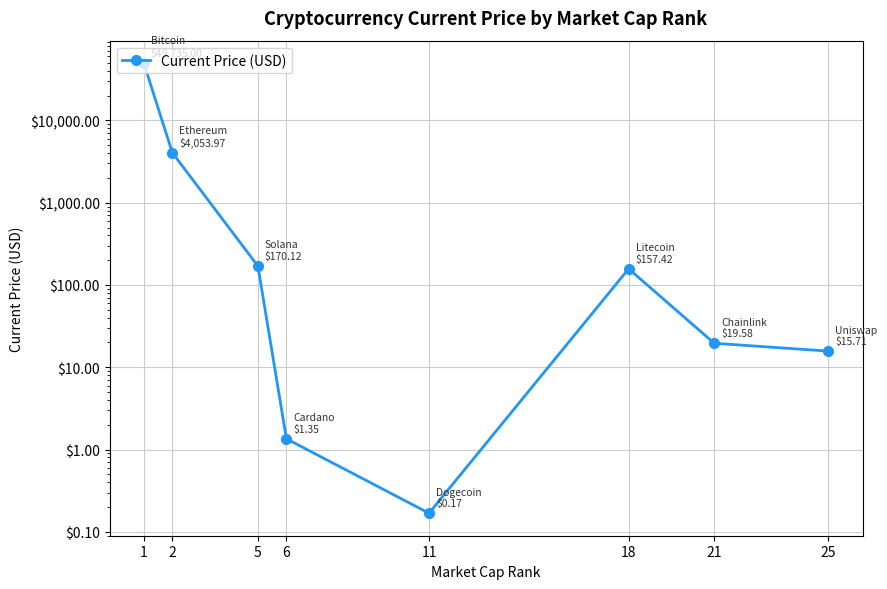

What is the value of the 5th point from the left?

0.2